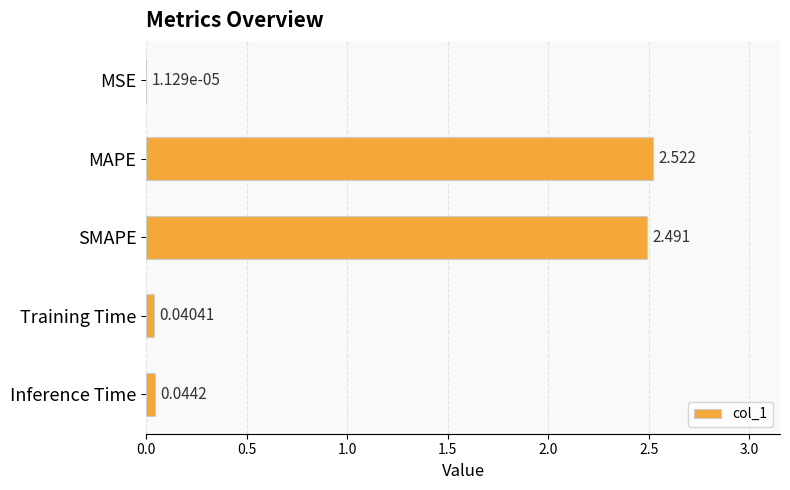

At which category does the chart reach its peak across all series?

MAPE